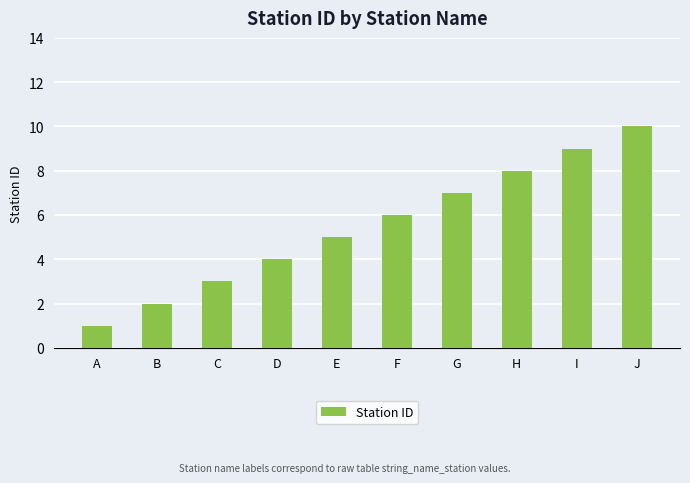

Which category has the lowest value across all series?

A